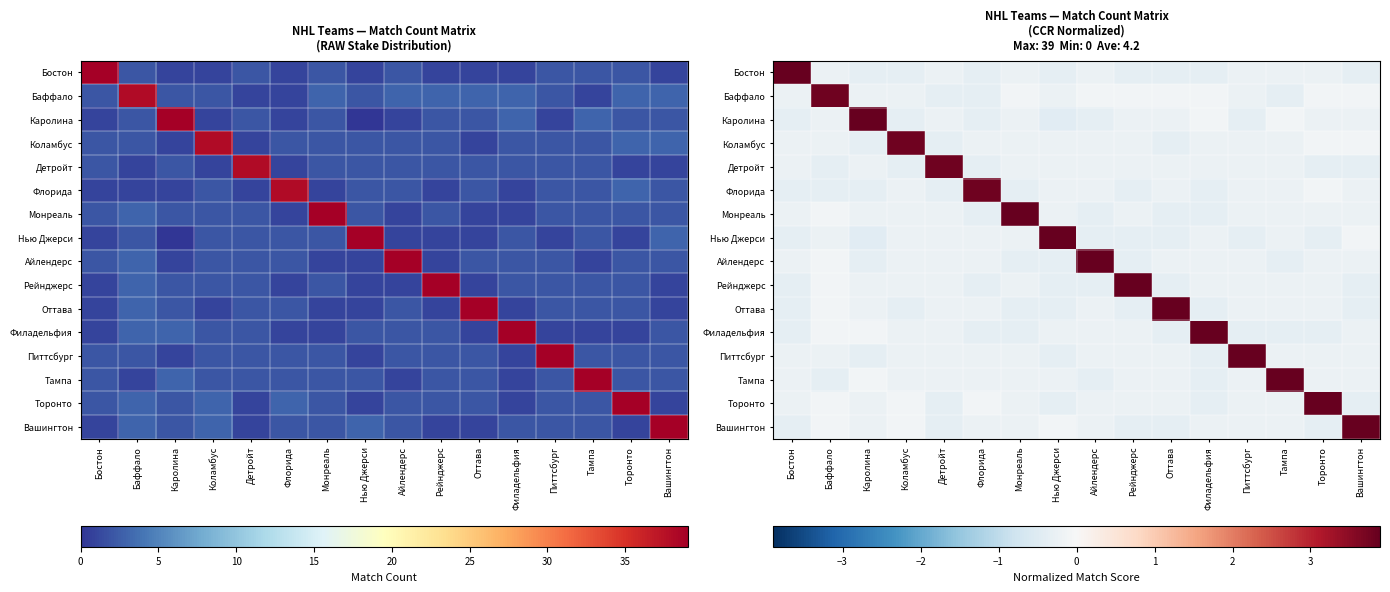

What is the spread (max minus min) of values at Нью Джерси?

4.3